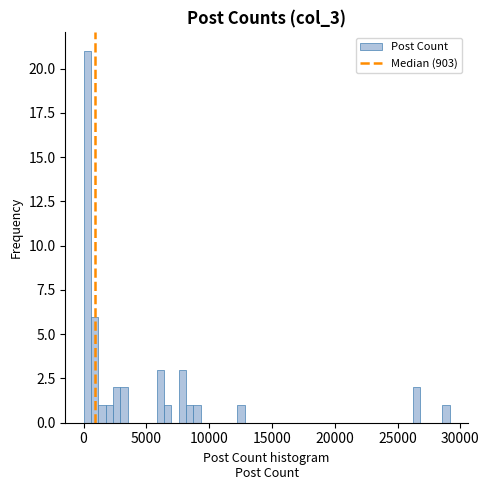

Around what value on the x-axis is the tallest bar? Give the approximate position of its centre, as read against the axis.

500